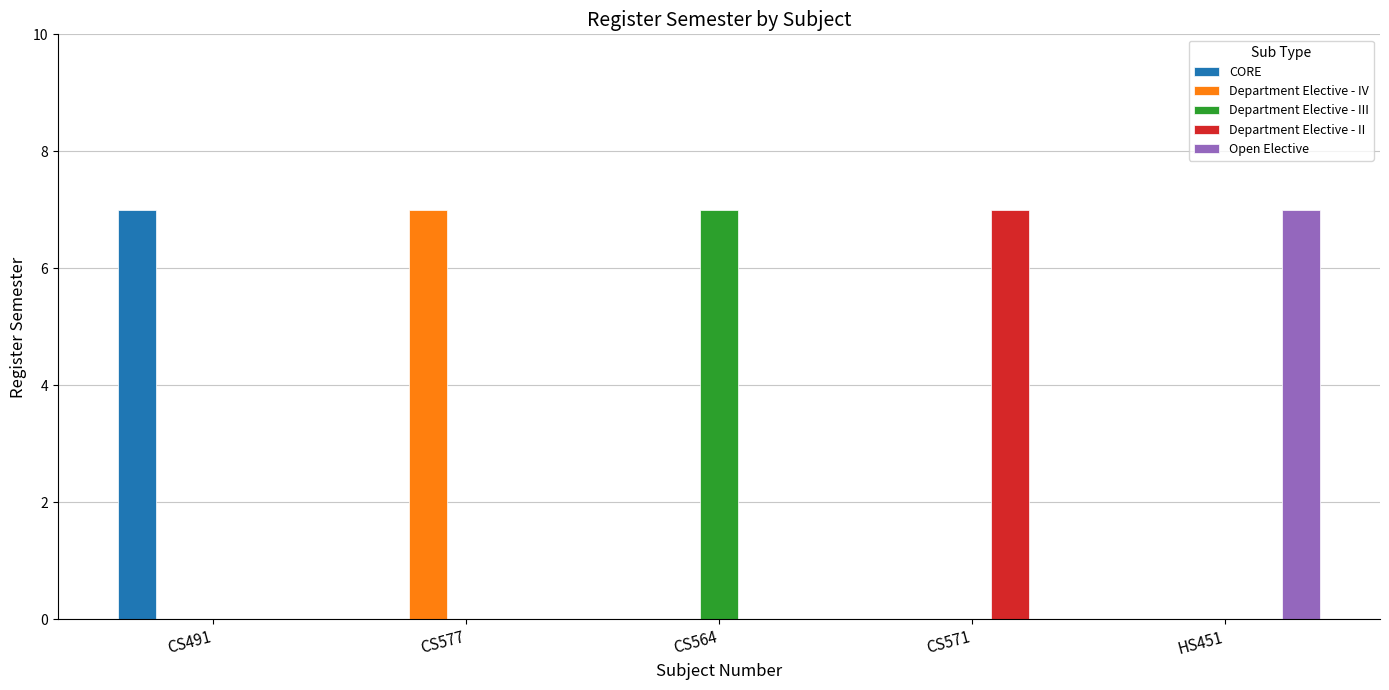

True or false: Open Elective has a value of 0 at CS577.

True